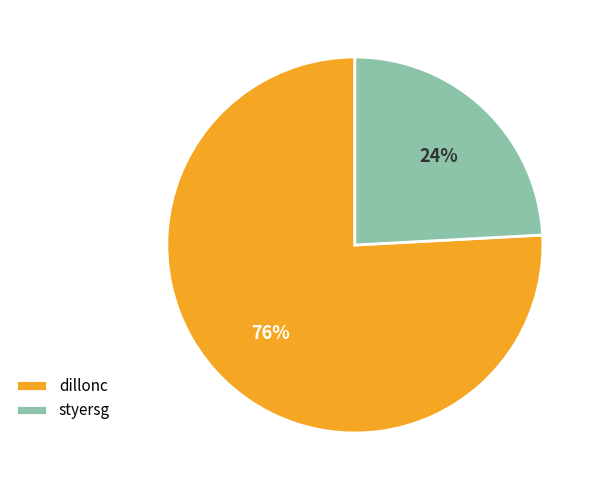

To the nearest percent, what portion does dillonc represent?

76%